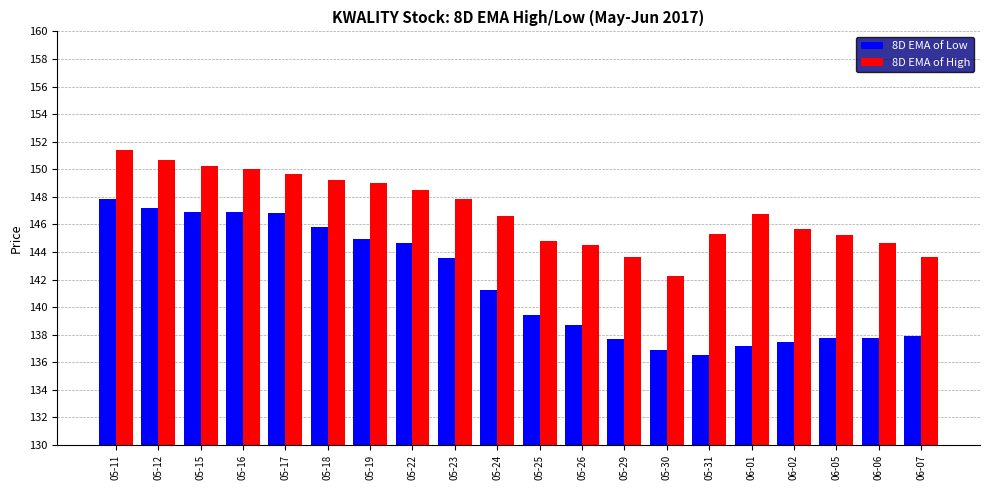

Which category has the highest value in the 8D EMA of Low series?

05-11